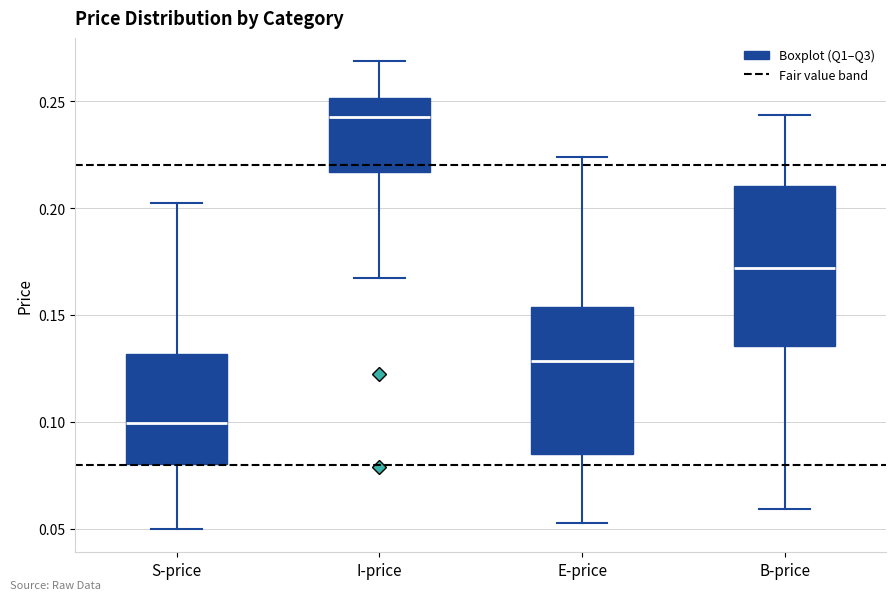

Where does the median line of the box for E-price sit on the y-axis? The values are not printed on the chart, so give them approximately, as read against the axis.

0.130